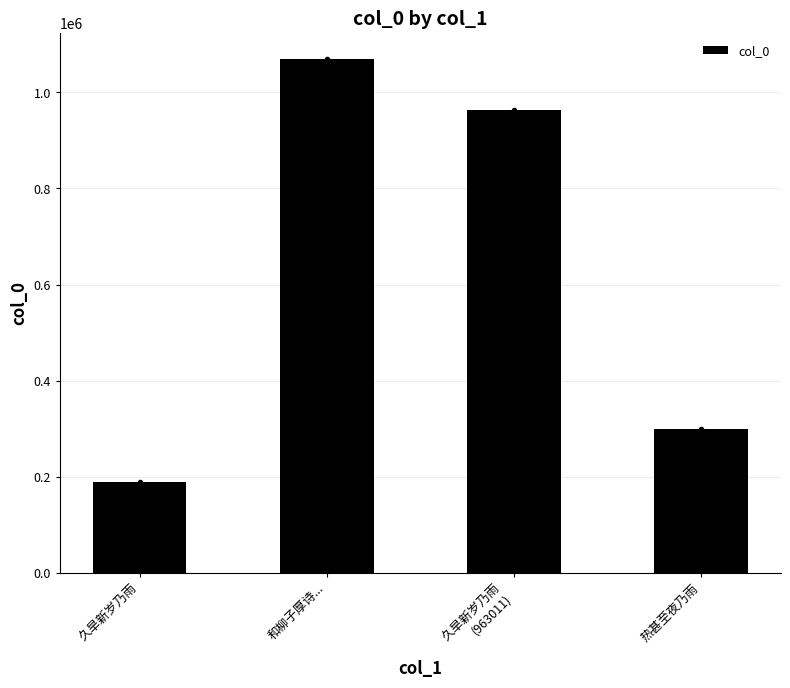

Which has a higher value, 和柳子厚诗... or 热甚至夜乃雨?

和柳子厚诗...